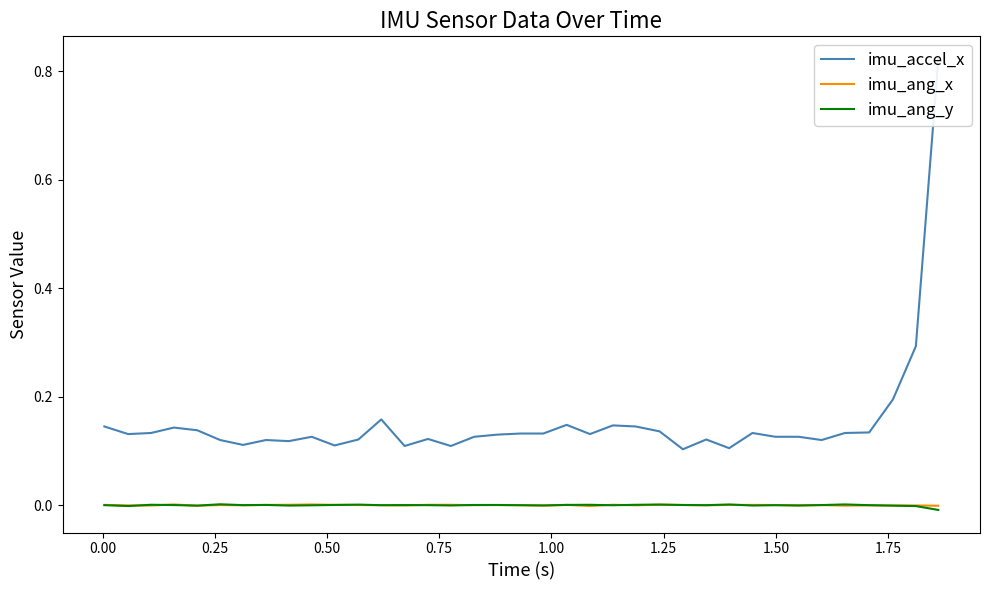

Which series ends up on top after the final intersection of imu_ang_y and imu_ang_x?

imu_ang_x